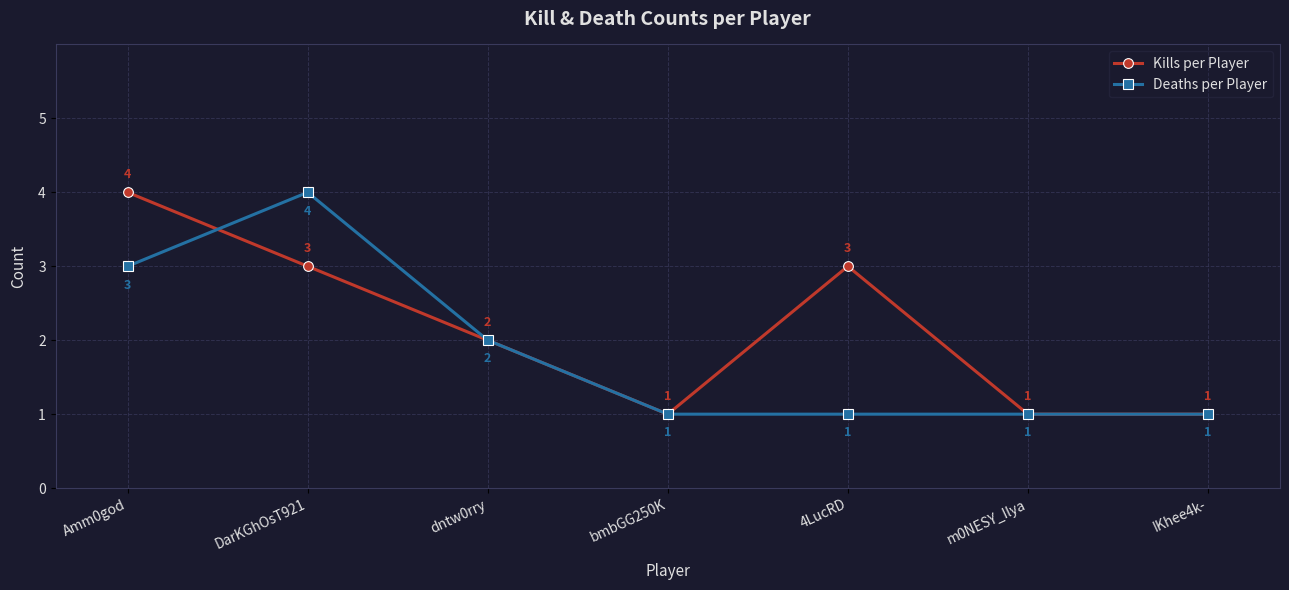

True or false: Kills per Player has more than 0 points higher than both neighbors.

True